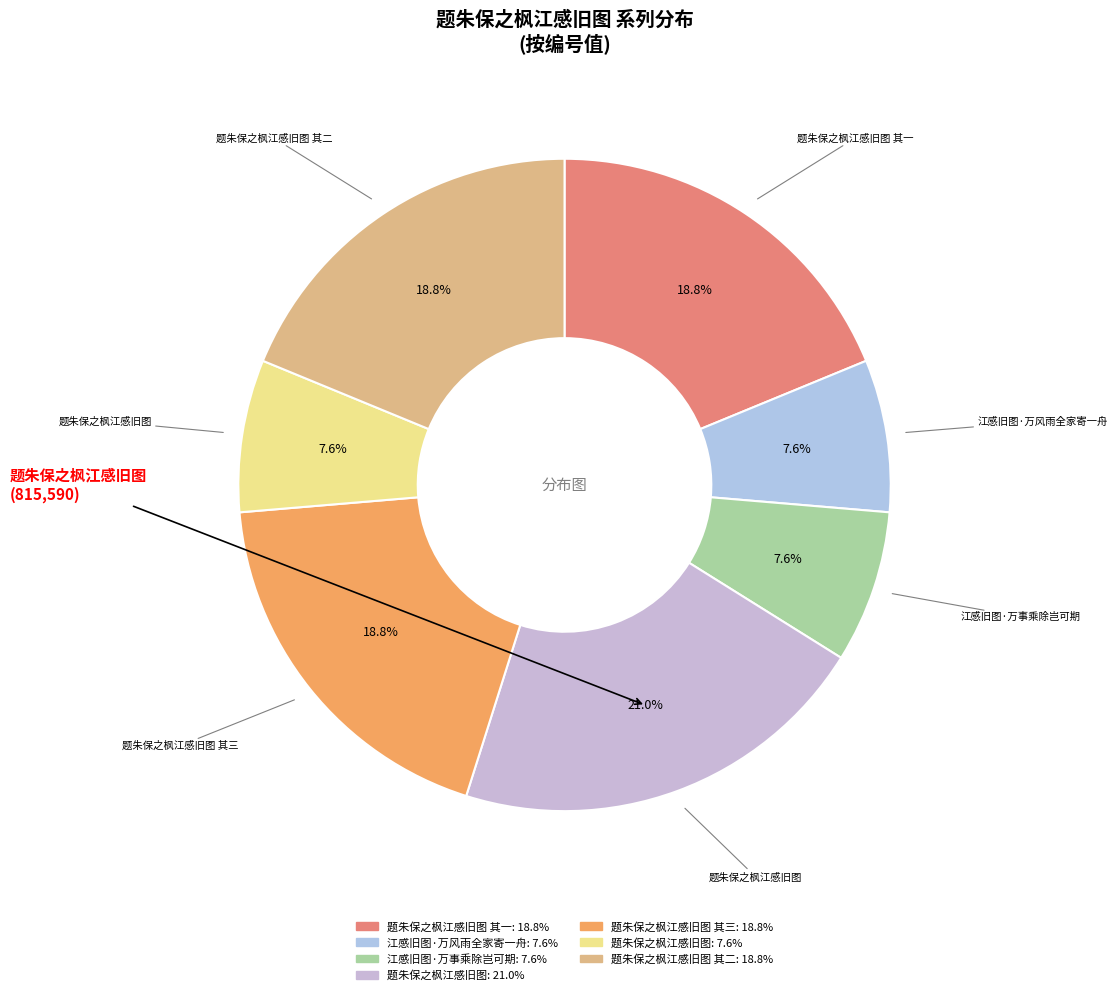

Rank the categories by value from highest to lowest.

题朱保之枫江感旧图, 题朱保之枫江感旧图 其三, 题朱保之枫江感旧图 其二, 题朱保之枫江感旧图 其一, 江感旧图·万风雨全家寄一舟, 题朱保之枫江感旧图, 江感旧图·万事乘除岂可期